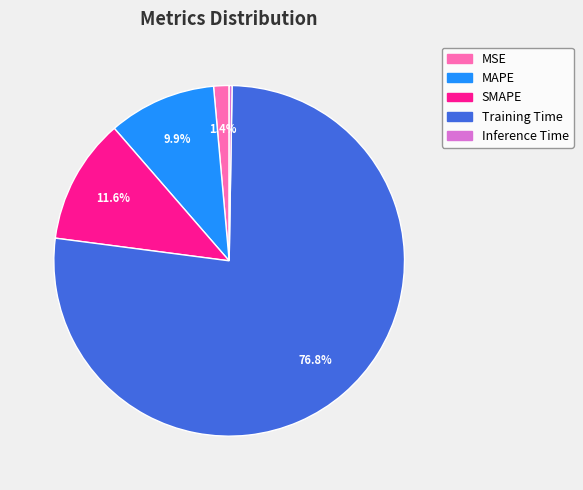

Is the sum of MSE and Training Time greater than half?

Yes